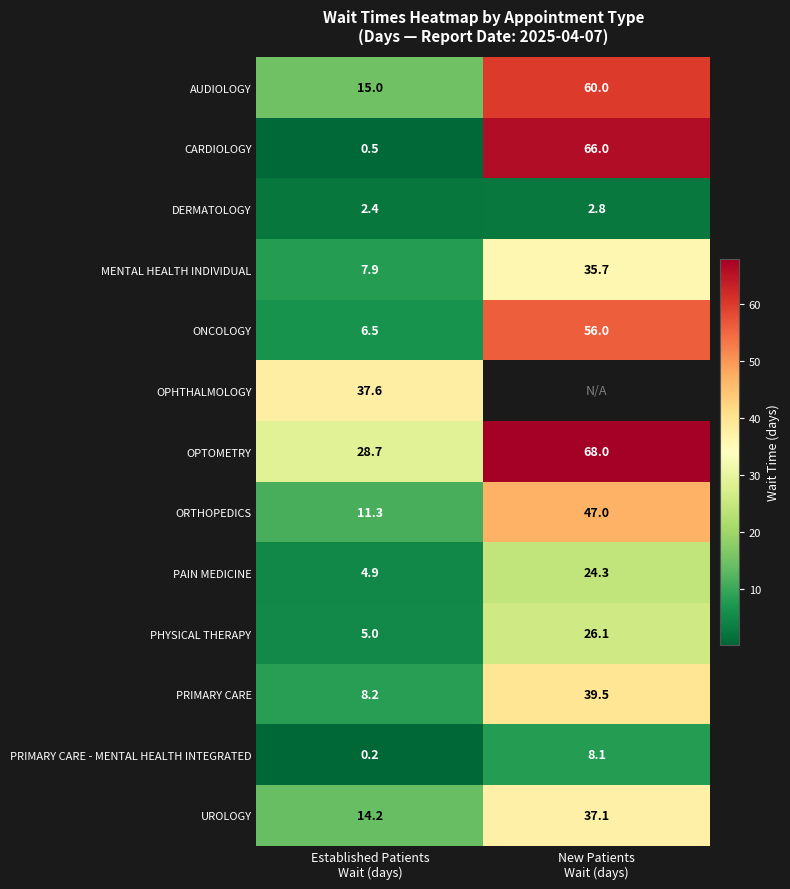

Rank the series at Established Patients
Wait (days) from lowest to highest value.

PRIMARY CARE - MENTAL HEALTH INTEGRATED, CARDIOLOGY, DERMATOLOGY, PAIN MEDICINE, PHYSICAL THERAPY, ONCOLOGY, MENTAL HEALTH INDIVIDUAL, PRIMARY CARE, ORTHOPEDICS, UROLOGY, AUDIOLOGY, OPTOMETRY, OPHTHALMOLOGY